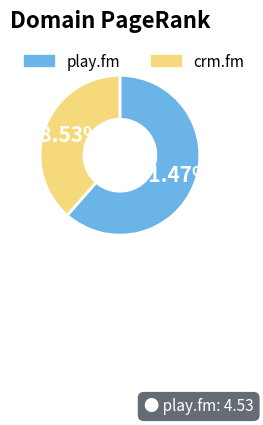

What percentage is the crm.fm slice, to the nearest percent?

39%